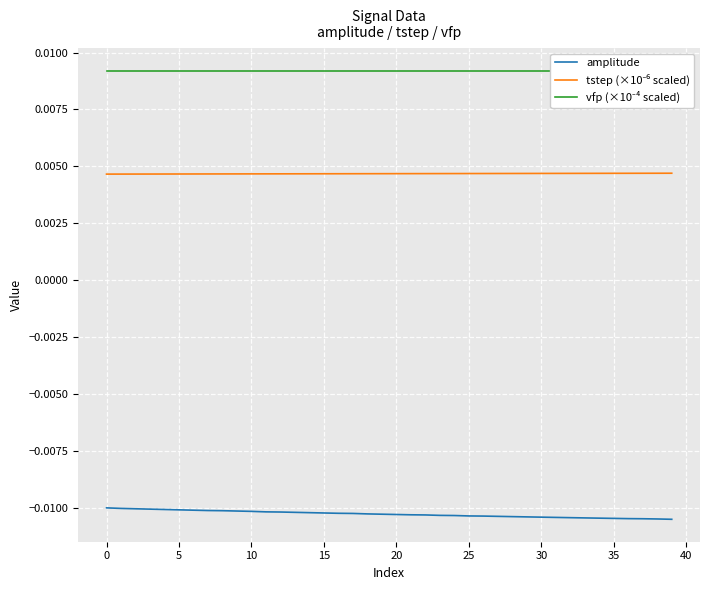

True or false: vfp (×10⁻⁴ scaled) has more than 0 interior local peaks.

False